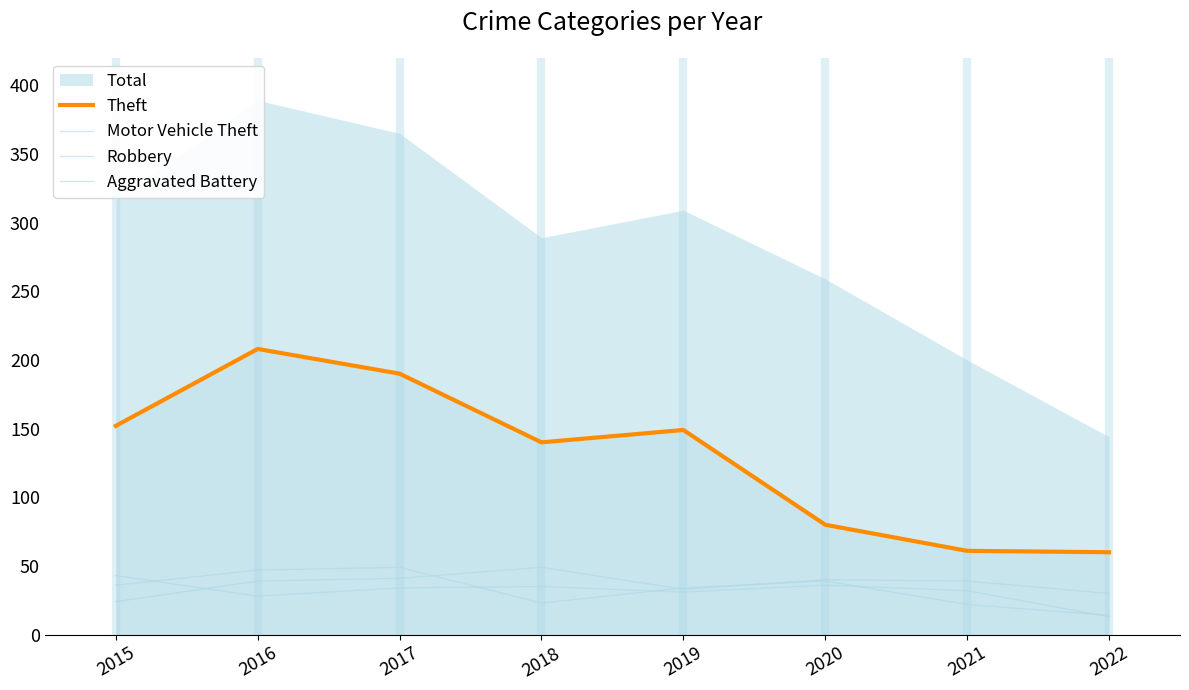

How many Theft values are between 80 and 190?

5